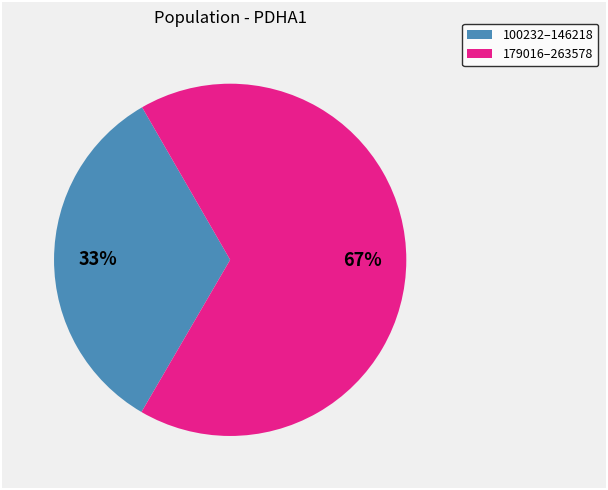

Is there any slice that represents more than half of the pie?

Yes